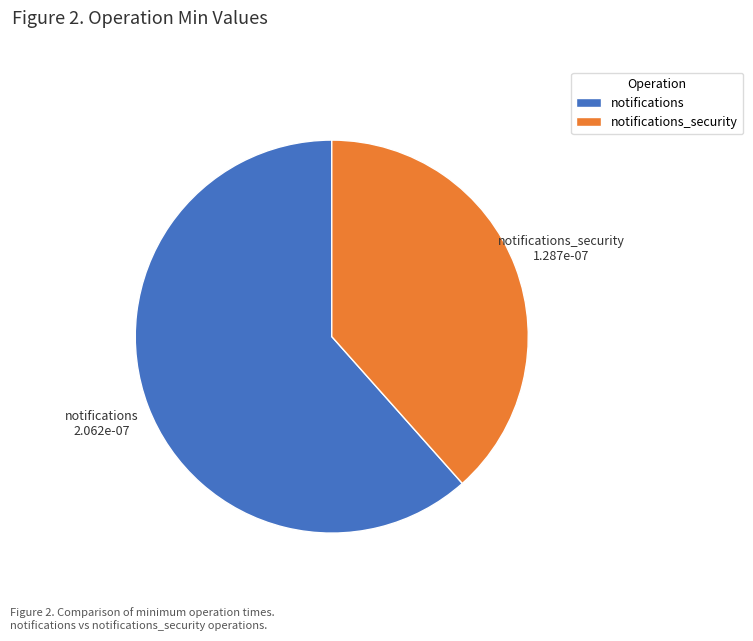

The notifications slice represents 74% of the pie. True or false?

False